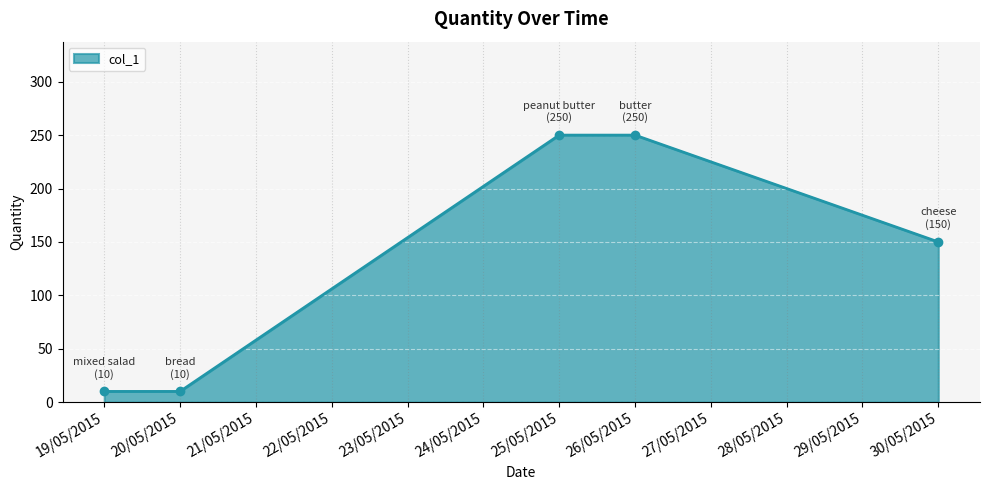

Reading right to left, what are all the values shown in this chart?

150	250	250	10	10